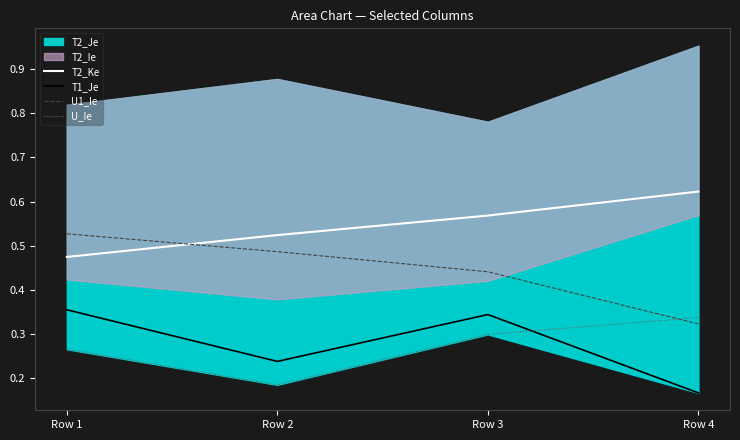

Which series has the widest spread of values?

U1_Ie